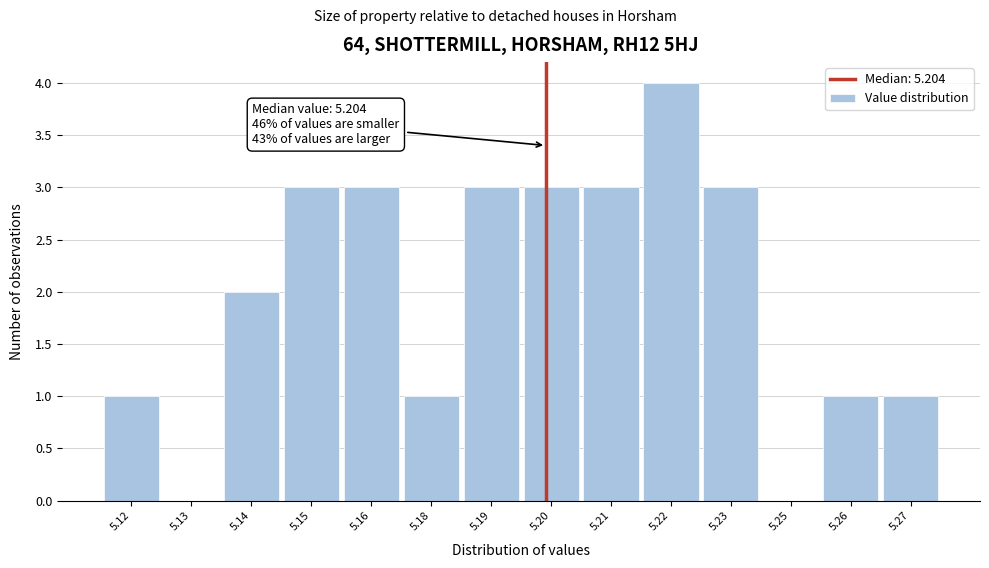

Reading left to right, list all the values displayed in this chart.

5.12=1	5.13=0	5.14=2	5.15=3	5.16=3	5.18=1	5.19=3	5.20=3	5.21=3	5.22=4	5.23=3	5.25=0	5.26=1	5.27=1